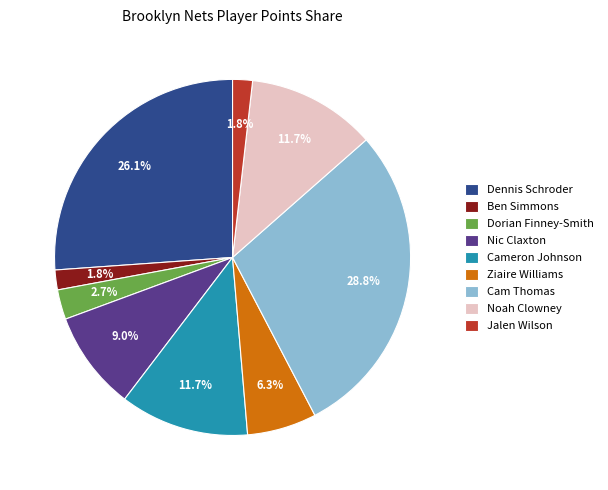

Count the number of slices in the pie.

9